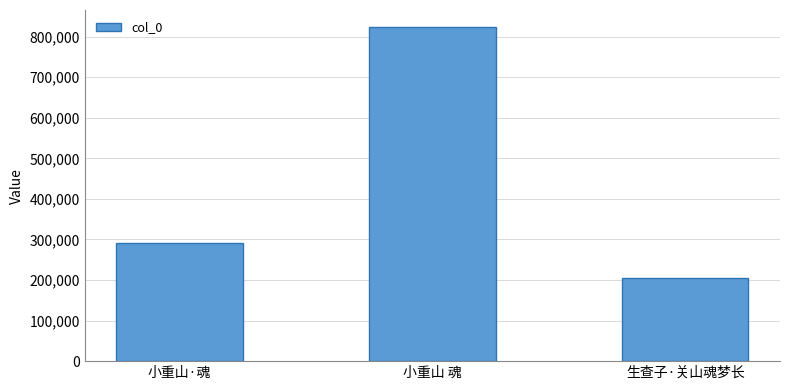

The value at 小重山 魂 is 824464. True or false?

True